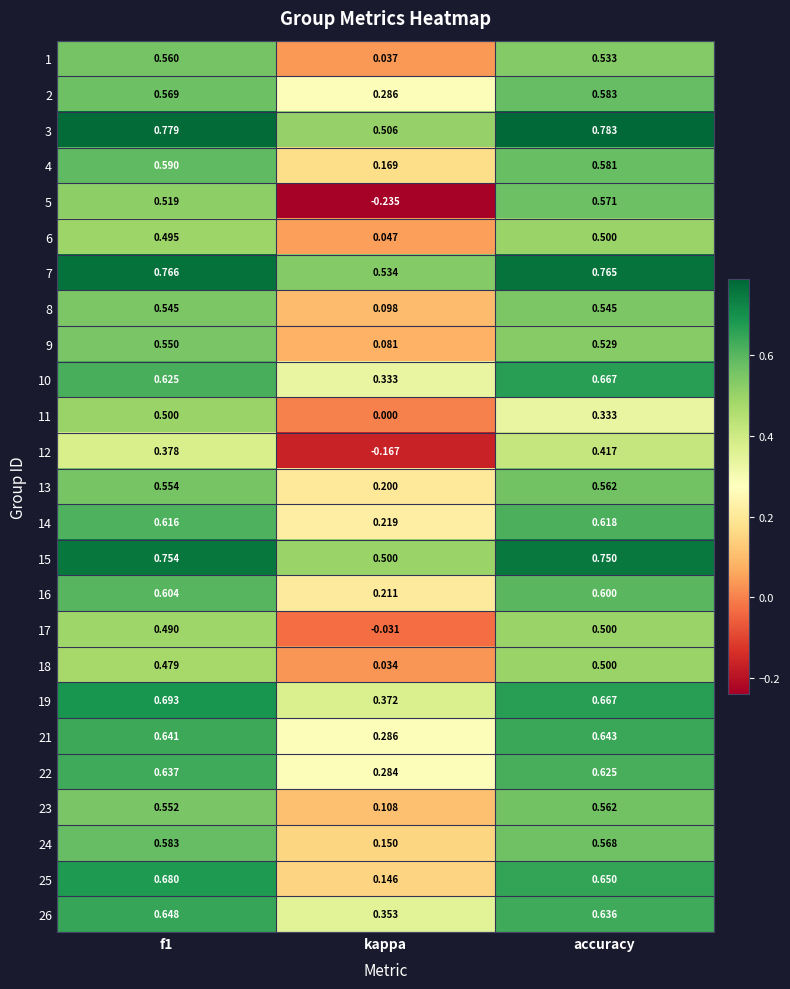

Which category has the lowest value across all series?

kappa